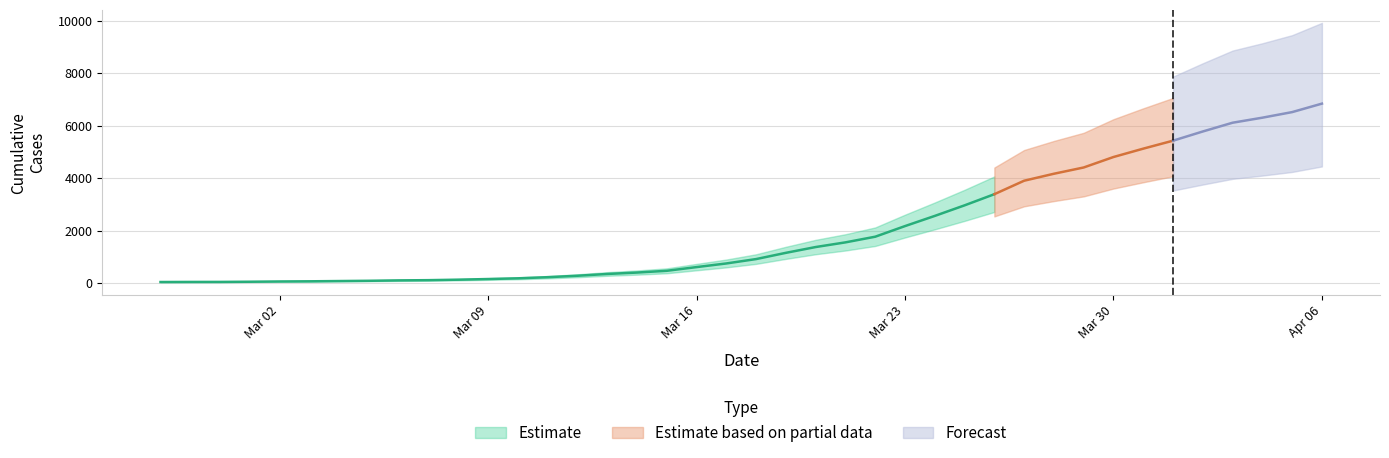

What is the change in value from 2020-03-01 to 2020-03-23?

+2122